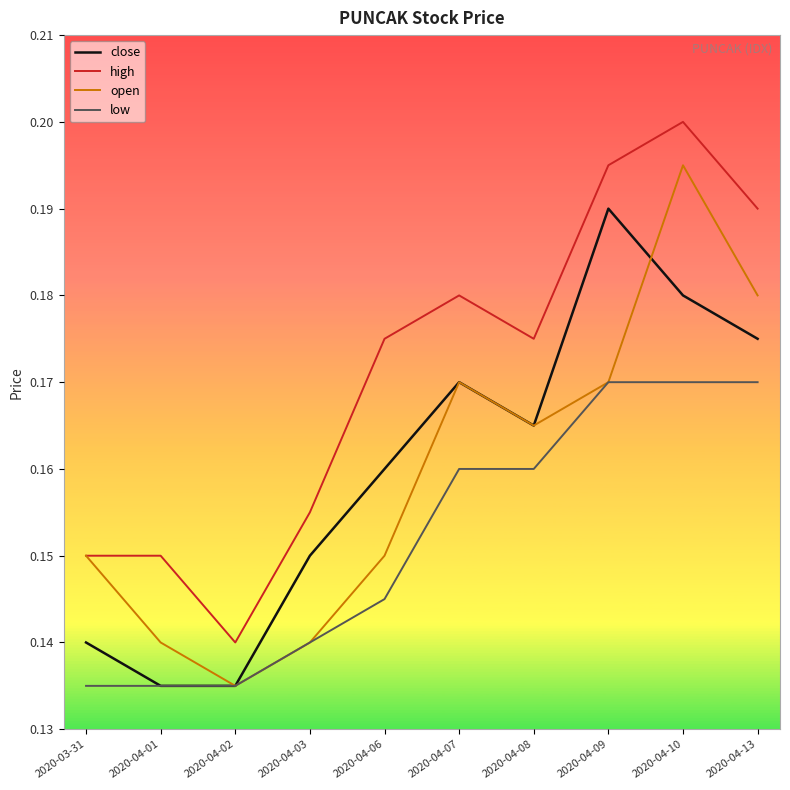

True or false: high and low intersect in this chart.

False